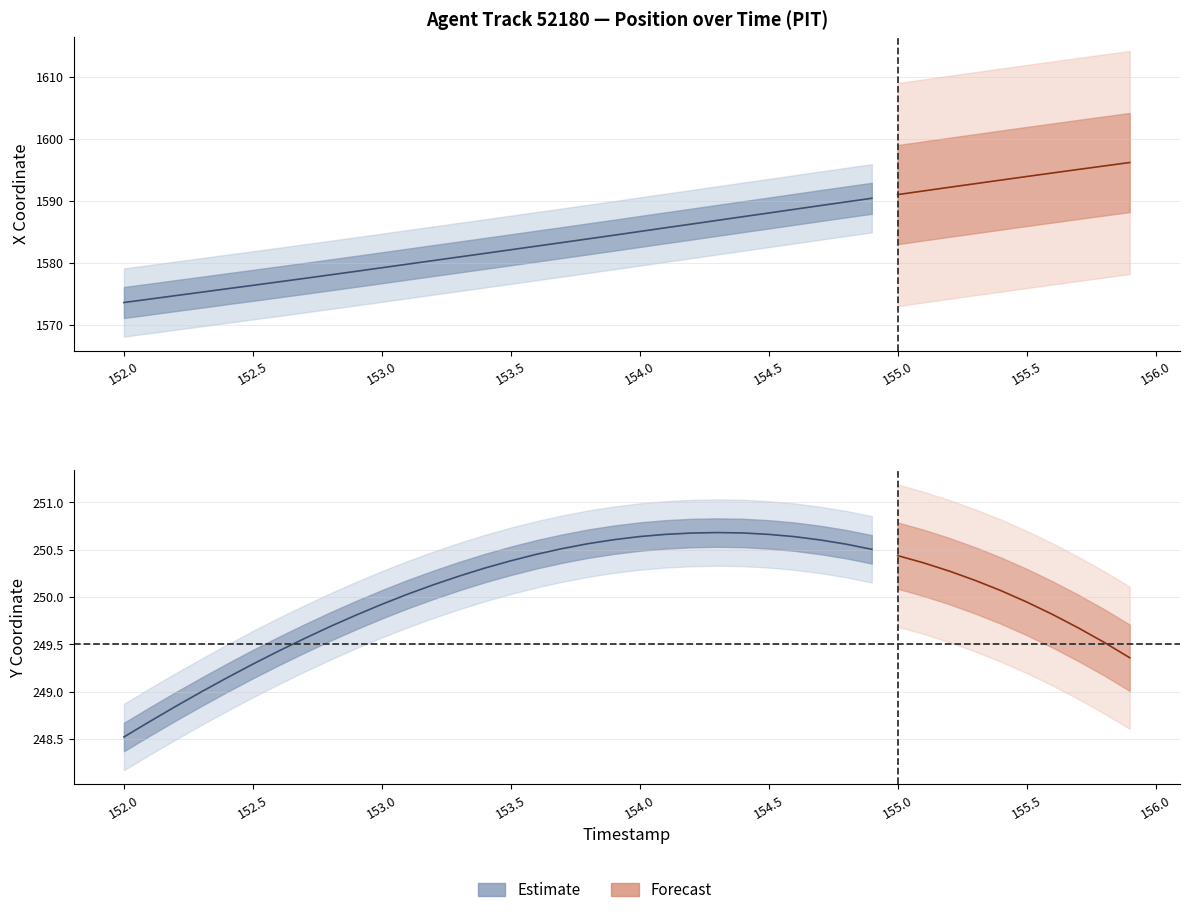

What is the maximum value for Y?

250.7